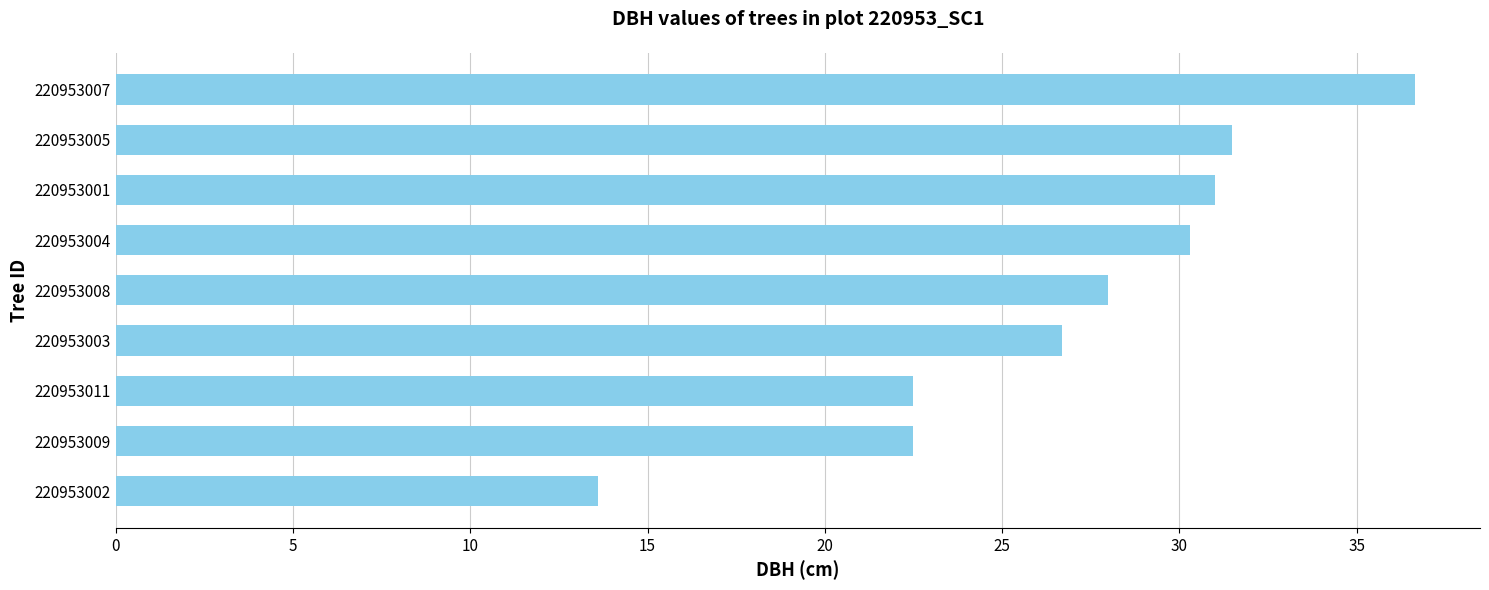

Approximately how many times larger is the value at 220953009 compared to 220953011?

1.0